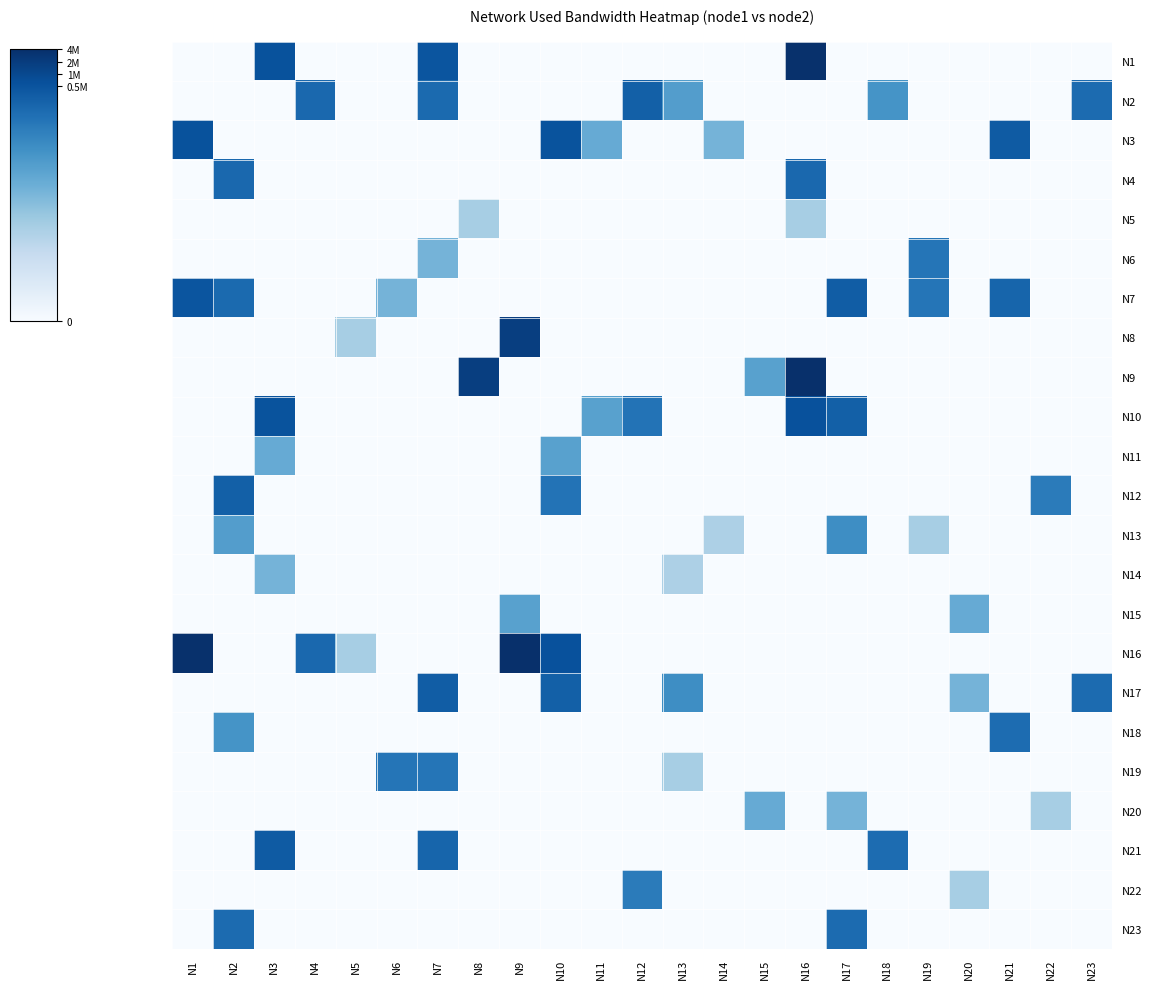

How many categories are shown in the chart?

23